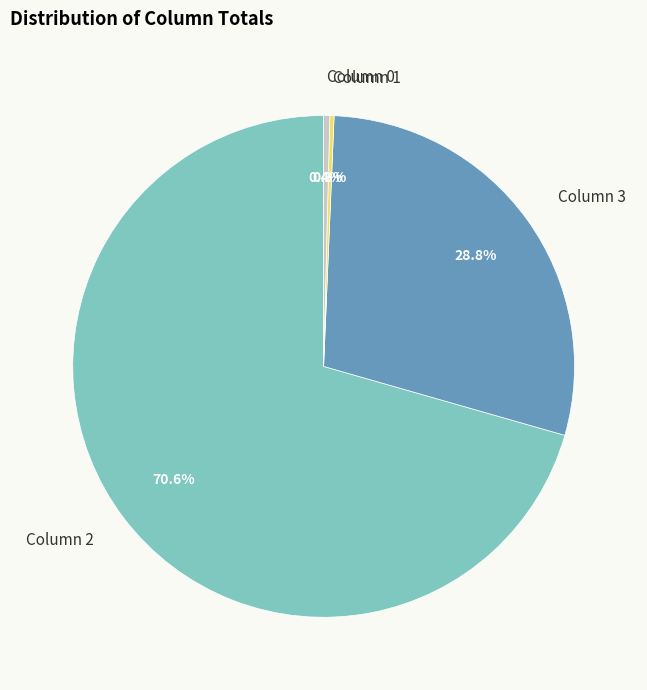

Which slice is the largest?

Column 2